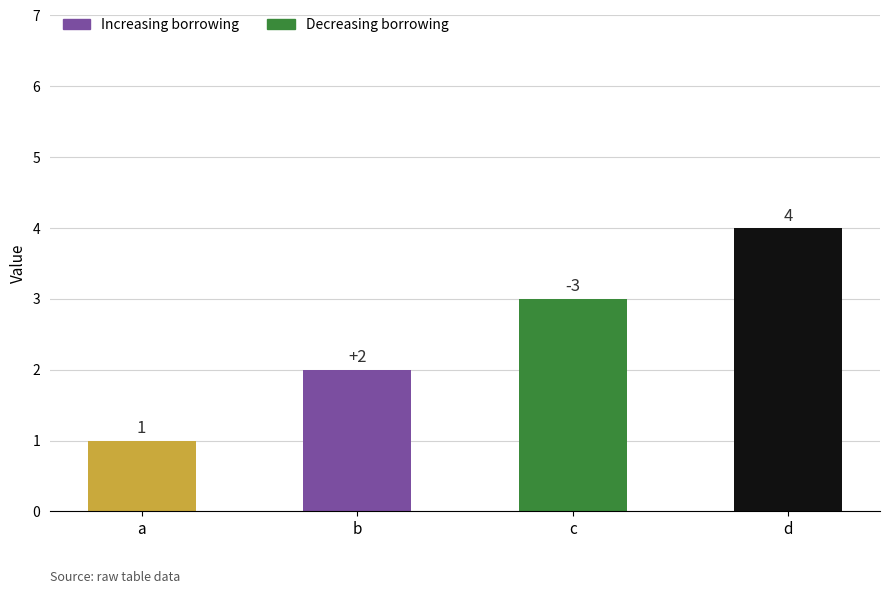

Reading left to right, what are all the values shown in this chart?

neutral: 1	0	0	0
increasing: 0	2	0	0
decreasing: 0	0	3	0
dark: 0	0	0	4